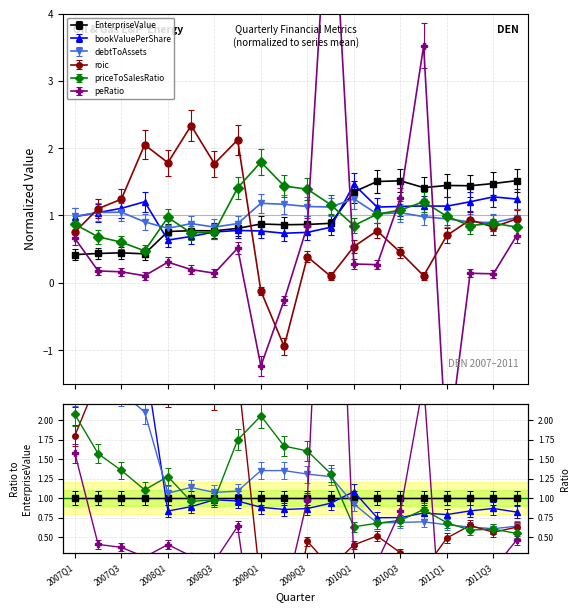

Is this an area chart (filled region under the line)?

No